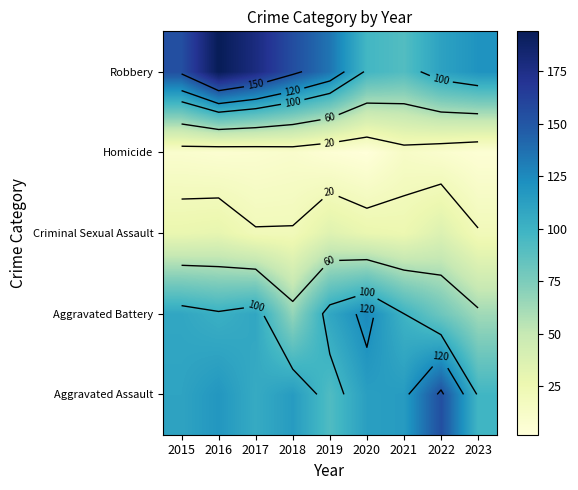

Is it true that Criminal Sexual Assault equals 21 at 2017?

True